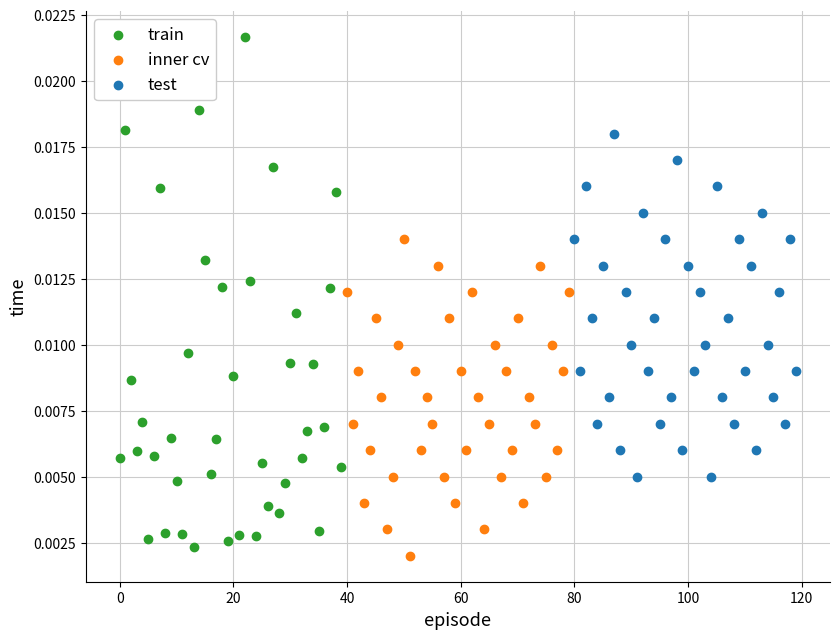

Which series has the widest spread of Y values?

train